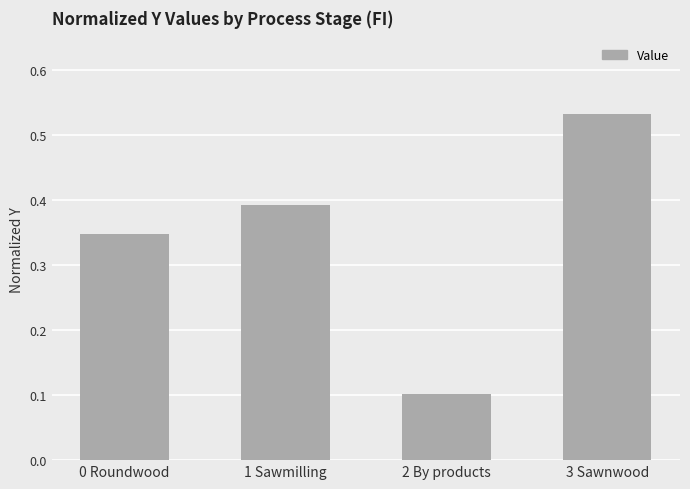

Between 0 Roundwood and 2 By products, which is larger?

0 Roundwood